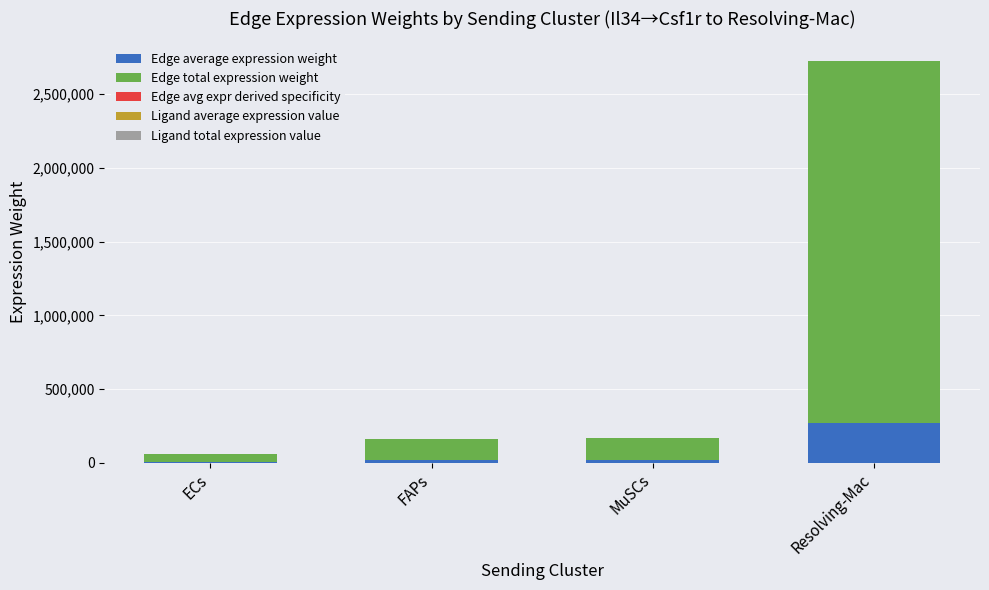

At which category is the sum across all series the highest?

Resolving-Mac